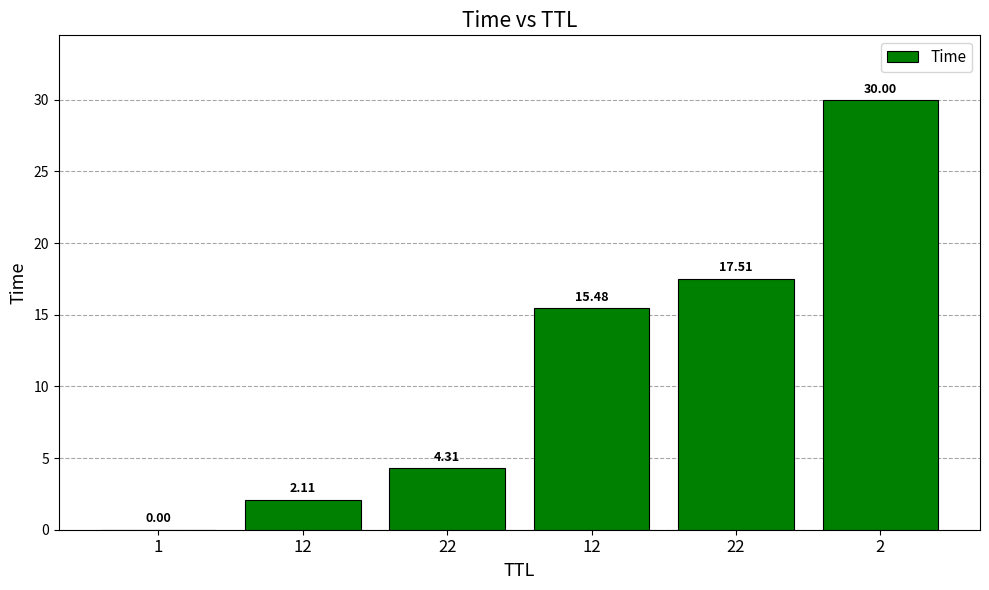

Approximately how many times larger is the value at 2 compared to 22?

1.7